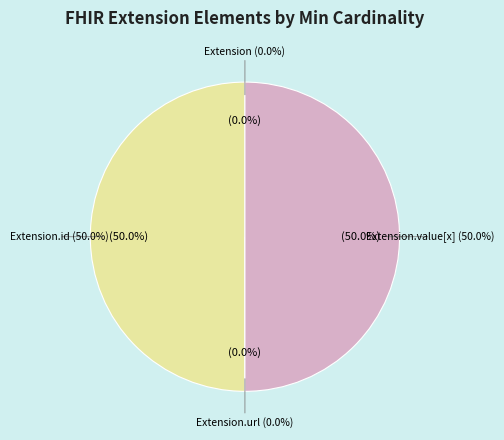

Count the number of slices in the pie.

4